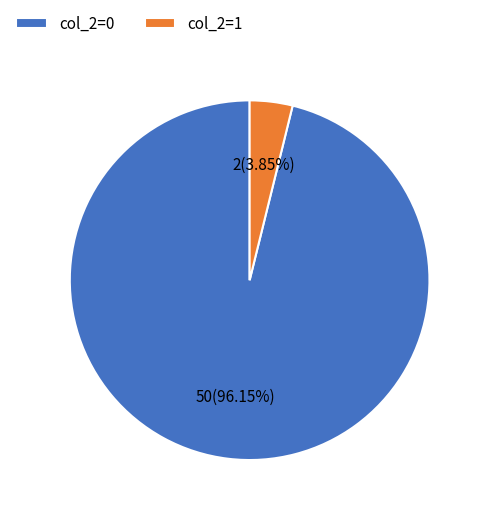

Rank the categories by value from highest to lowest.

col_2=0, col_2=1